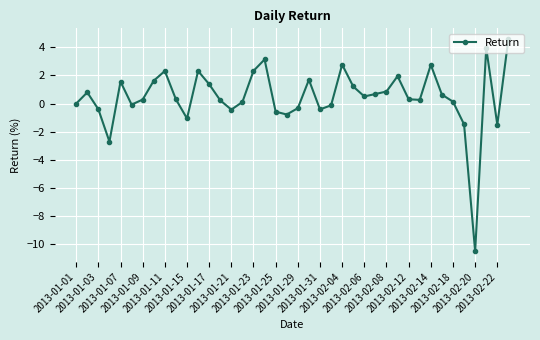

What is the sum of all values?

18.4